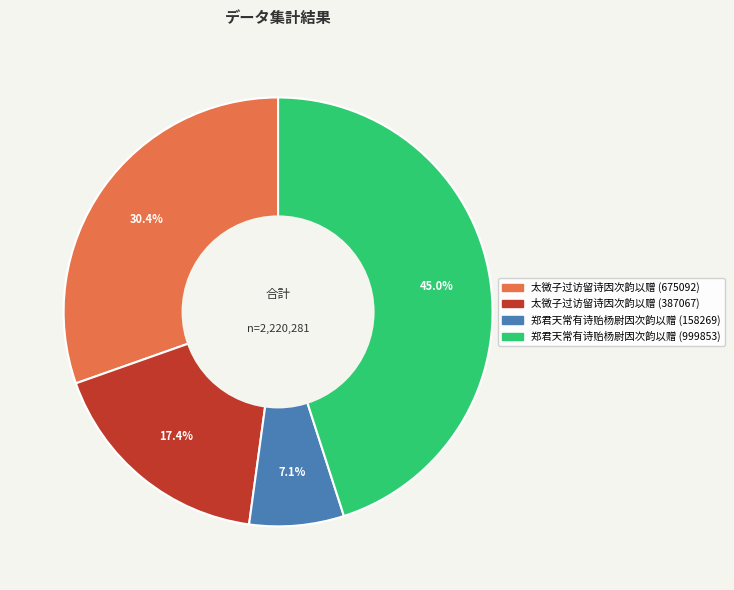

What percentage is NOT represented by 太微子过访留诗因次韵以赠 (387067)?

82.6%